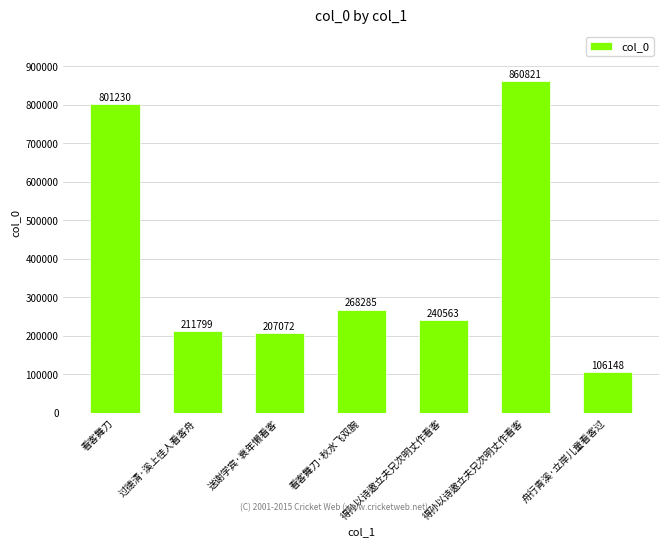

List the labels in order of value, smallest first.

舟行青溪·立岸儿童看客过, 送谢学宾·衰年懒看客, 过德清·溪上佳人看客舟, 得孙以诗邀立夫兄次明丈作看客, 看客舞刀·秋水飞双腕, 看客舞刀, 得孙以诗邀立夫兄次明丈作看客